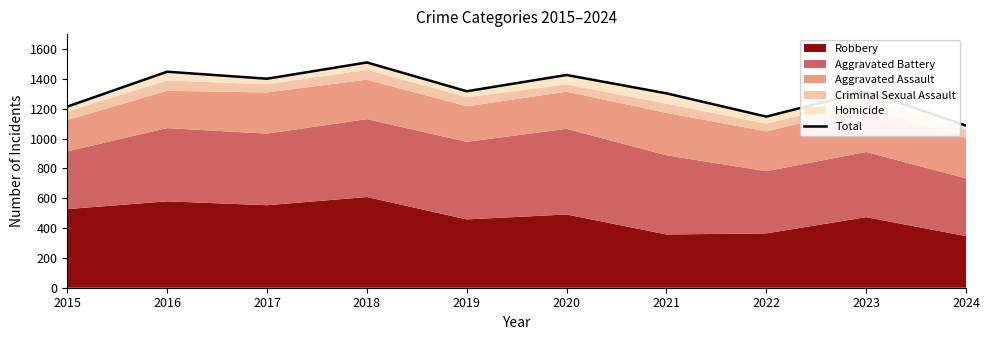

List the labels in order of value, largest first.

2018, 2016, 2020, 2017, 2019, 2023, 2021, 2015, 2022, 2024